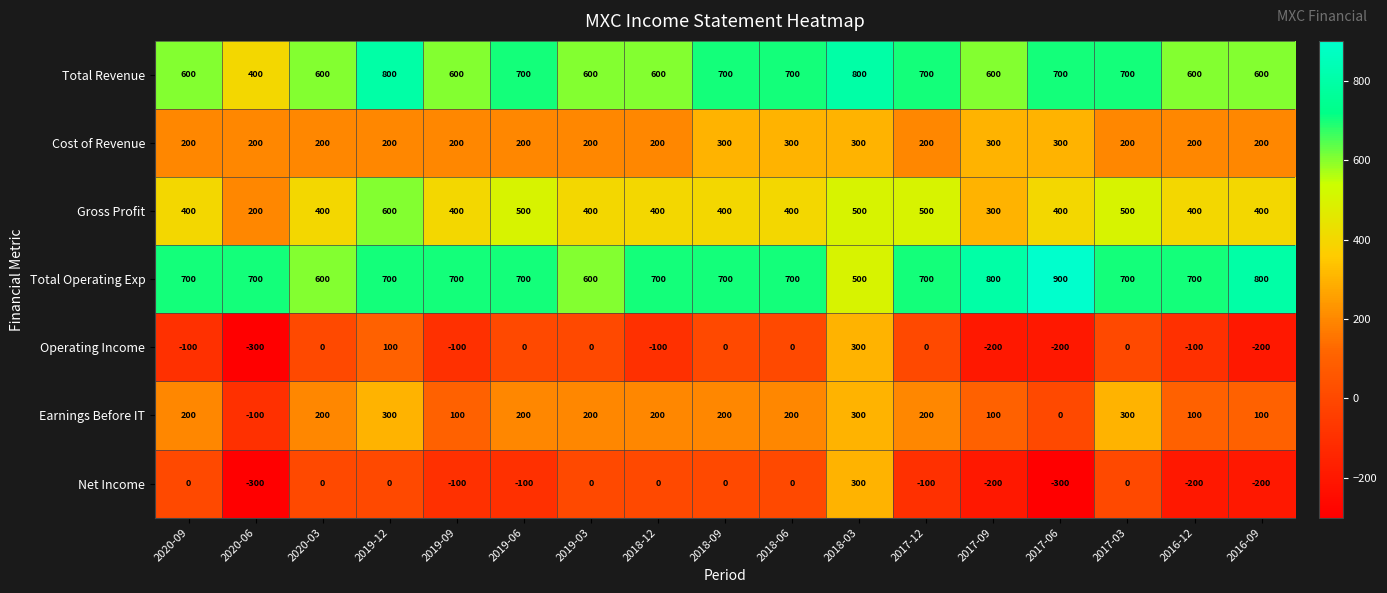

What is the total value across all series at 2020-06?

800